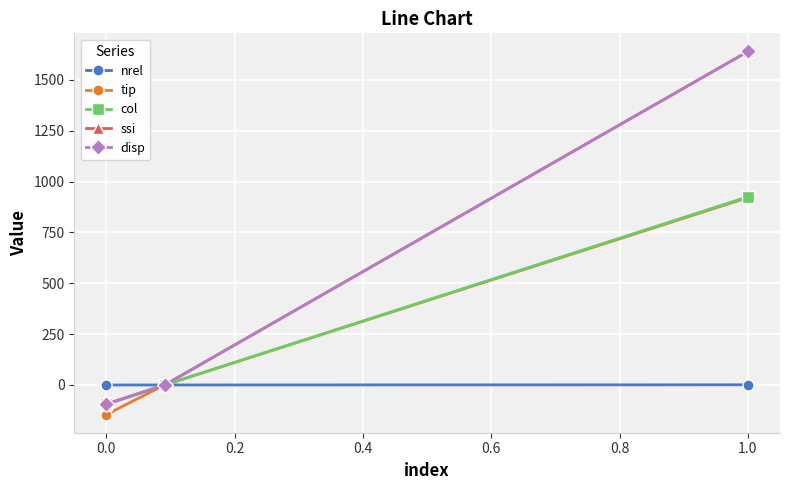

Does the chart have visible grid lines?

Yes